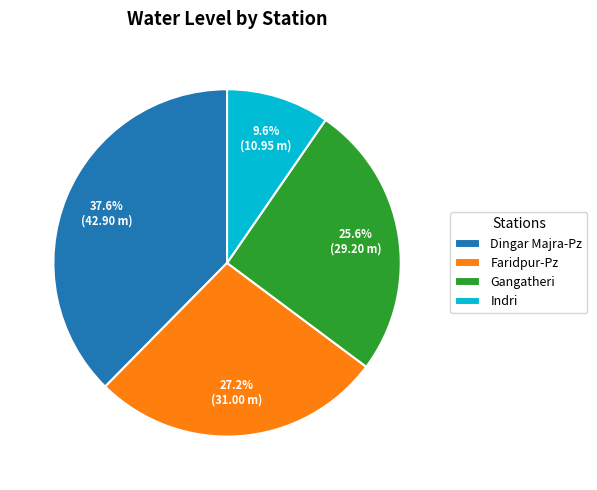

Is there a majority slice in this chart?

No